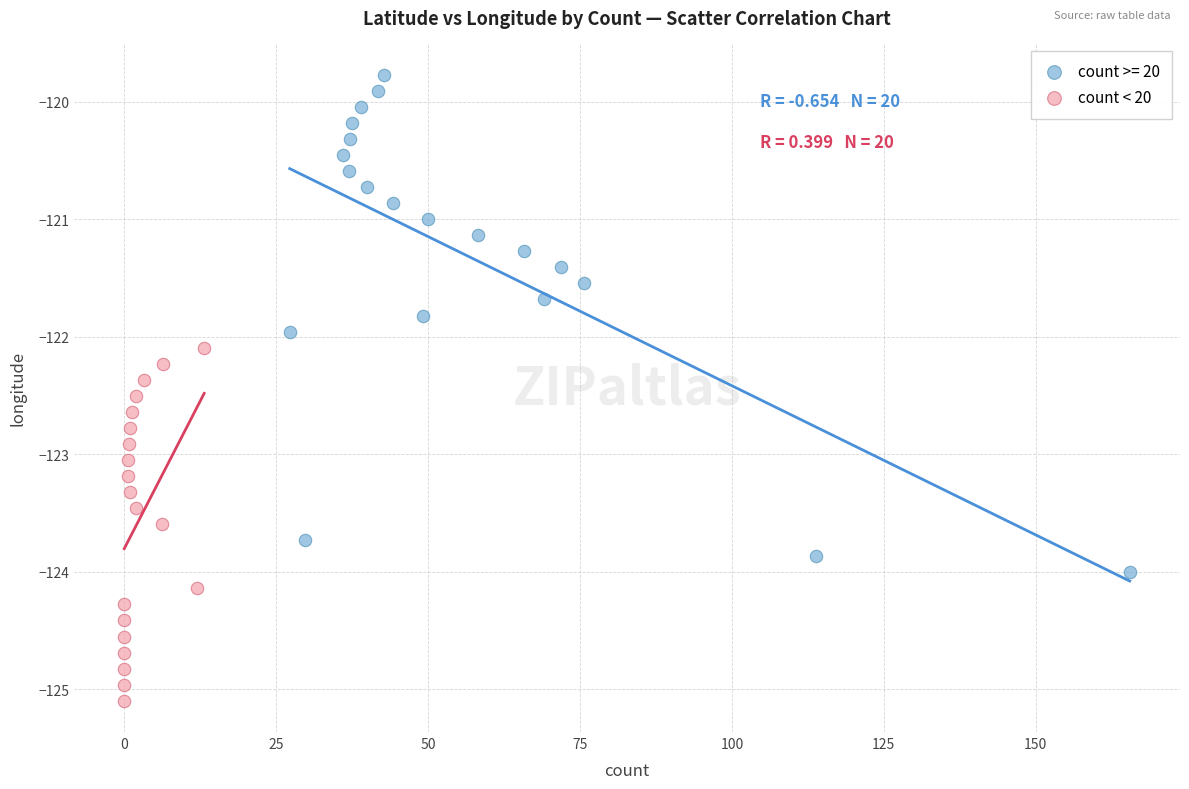

Which series reaches the minimum Y coordinate?

count < 20